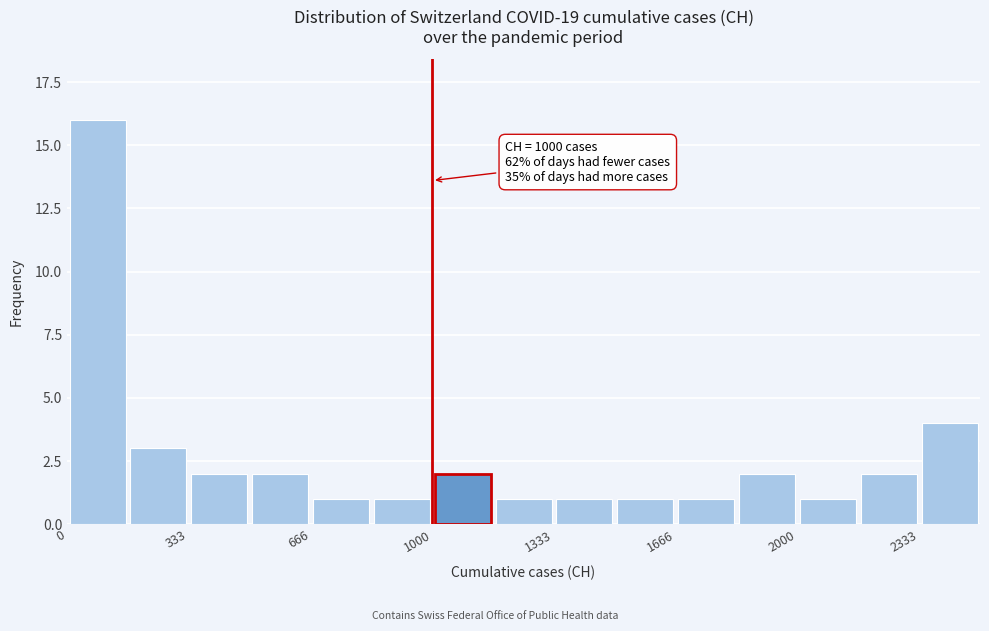

Read against the x-axis, roughly where is the centre of the tallest bar?

100